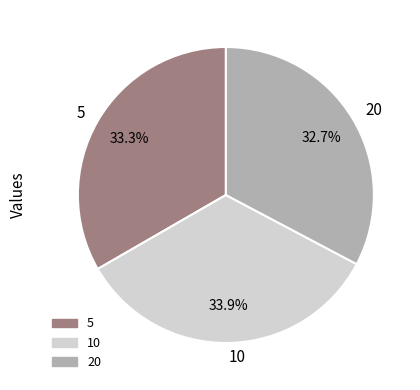

Which slice is the smallest?

20